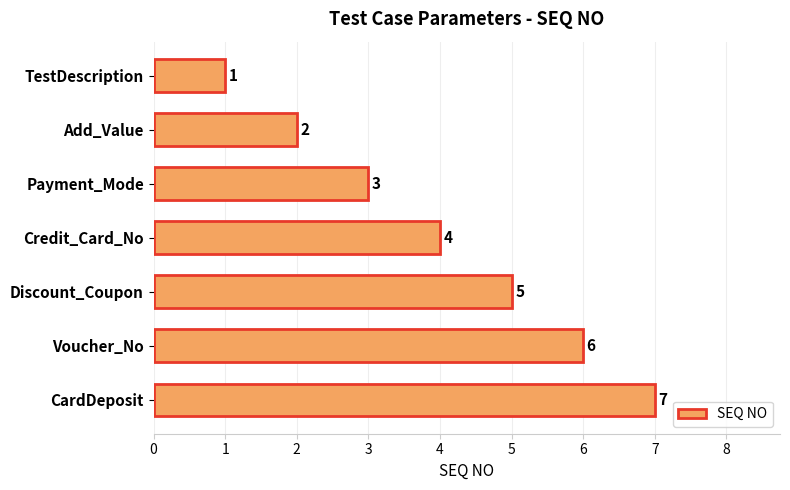

Where is the data nearest to the value 4?

Credit_Card_No